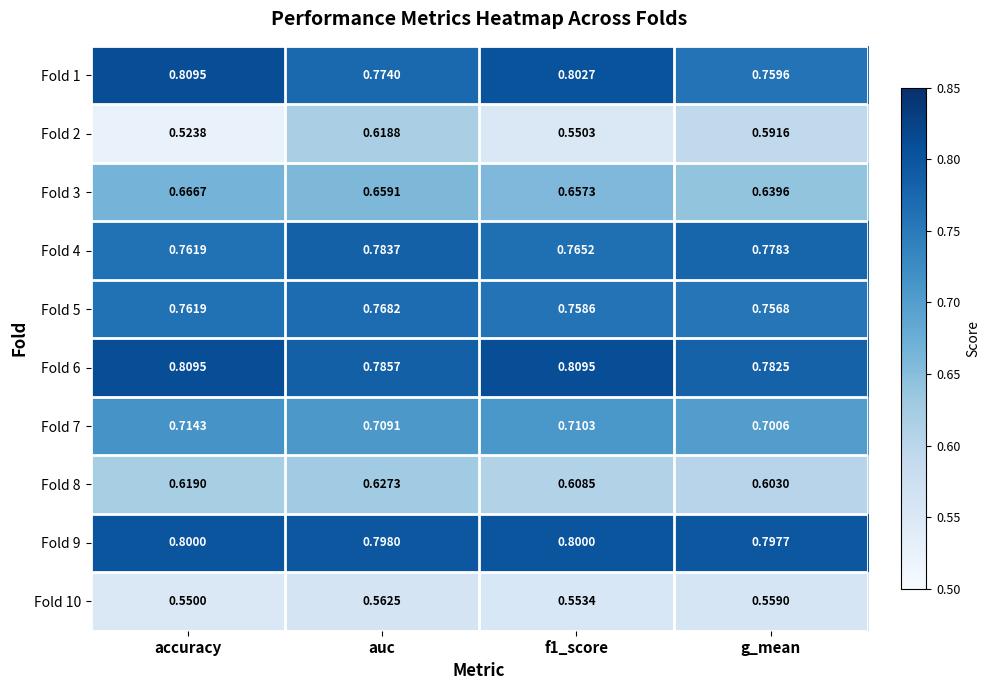

At how many categories does at least one series exceed 0?

4